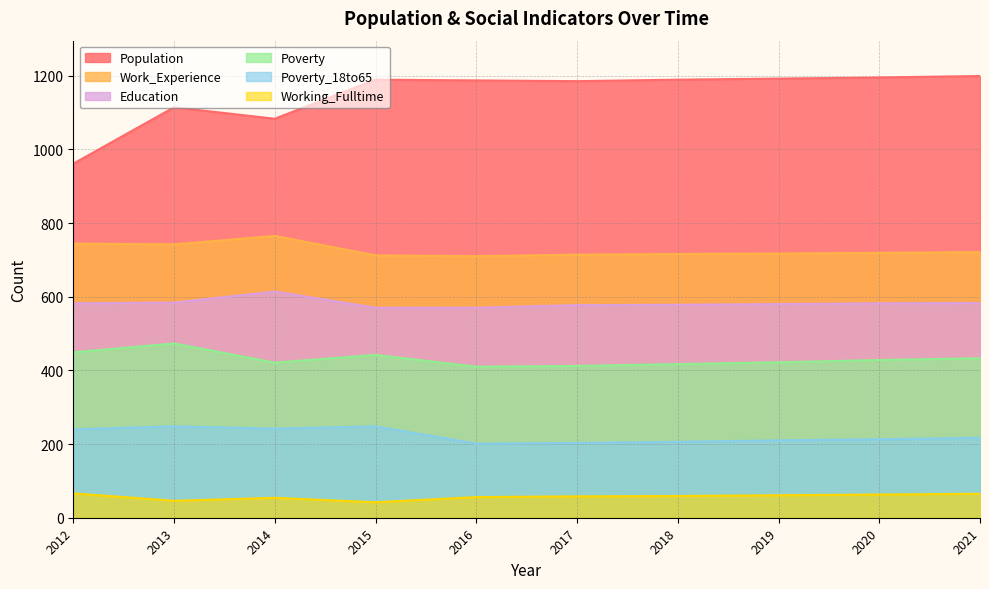

Reading left to right, extract all data points from this chart.

Population: 2012=961	2013=1114	2014=1083	2015=1189	2016=1187	2017=1185	2018=1189	2019=1192	2020=1195	2021=1199
Work_Experience: 2012=744	2013=742	2014=765	2015=712	2016=710	2017=714	2018=716	2019=717	2020=719	2021=721
Working_Fulltime: 2012=66	2013=46	2014=54	2015=42	2016=56	2017=58	2018=59	2019=61	2020=63	2021=65
Poverty: 2012=449	2013=473	2014=421	2015=442	2016=410	2017=412	2018=417	2019=422	2020=428	2021=433
Poverty_18to65: 2012=240	2013=248	2014=242	2015=248	2016=201	2017=203	2018=206	2019=210	2020=213	2021=217
Education: 2012=582	2013=584	2014=614	2015=570	2016=570	2017=577	2018=578	2019=580	2020=582	2021=583